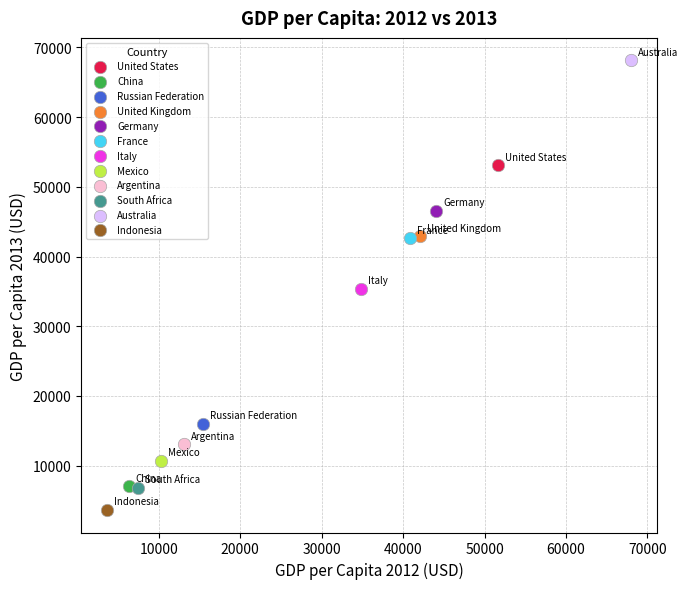

Which series reaches the maximum Y coordinate?

Australia